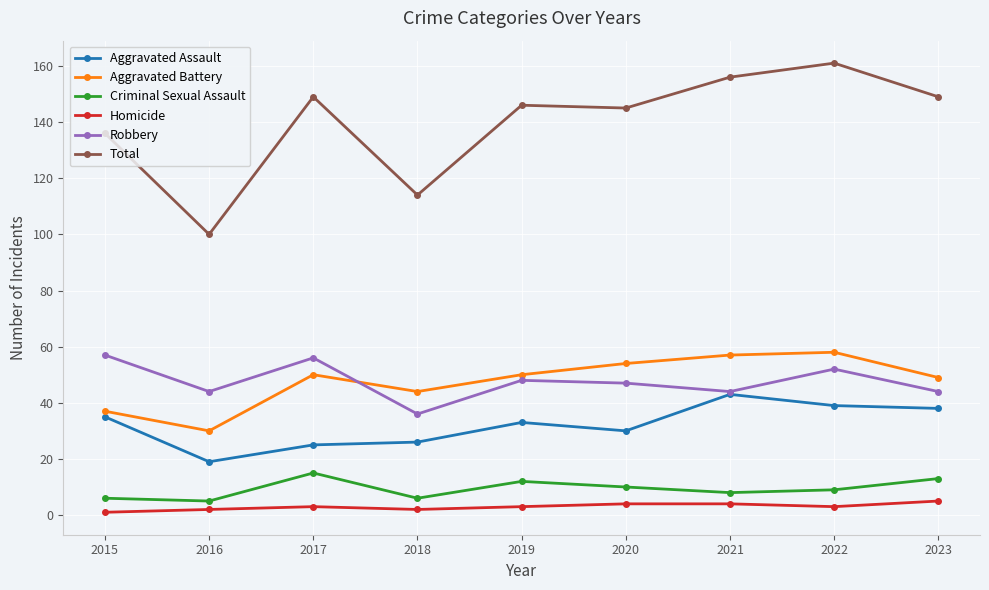

At which label does Total first exceed 146?

2017